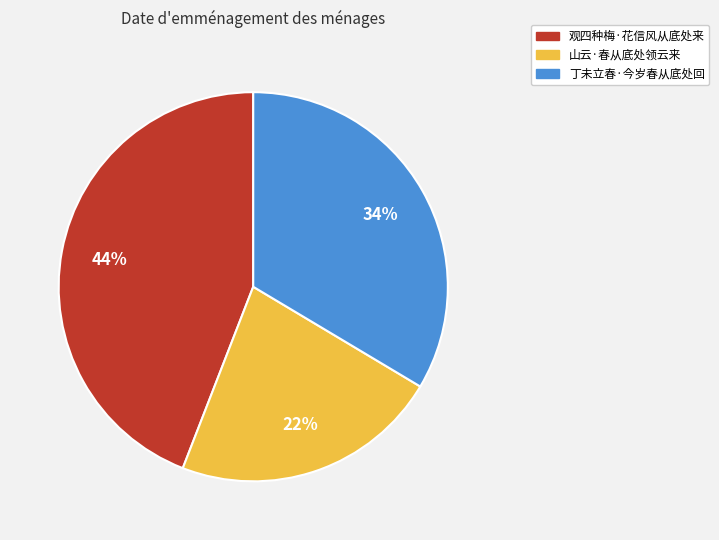

What is the largest slice in the pie chart?

观四种梅·花信风从底处来